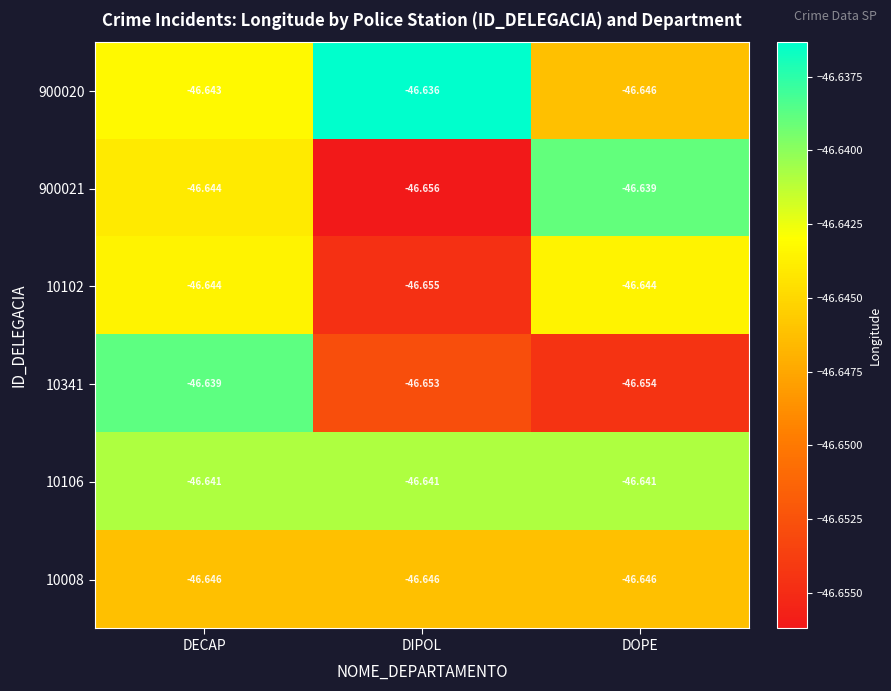

At which label does 900021 reach its peak?

DOPE